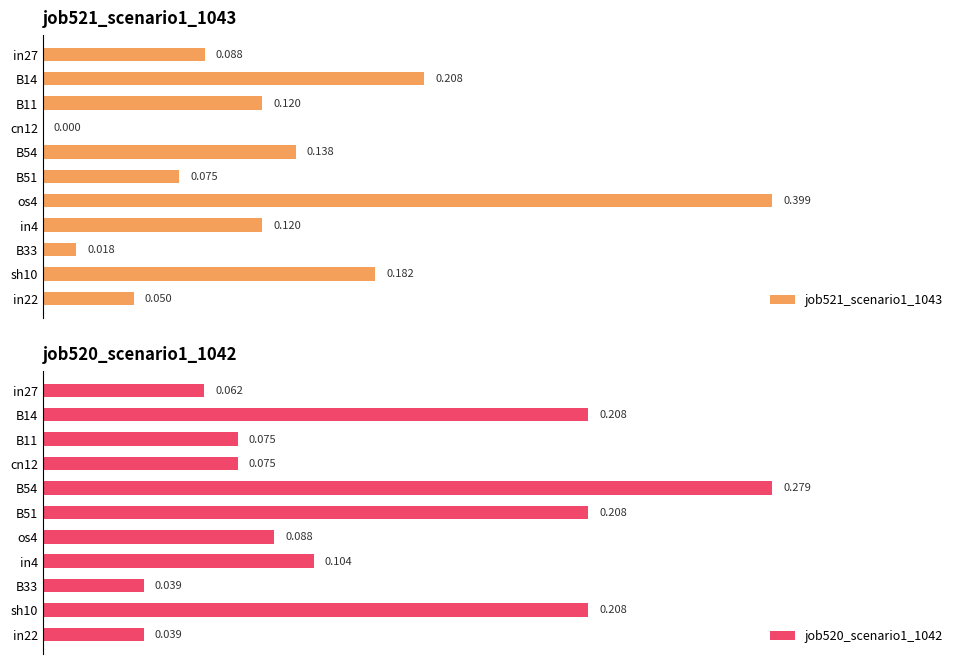

Is the value of job520_scenario1_1042 at cn12 greater than the value of job521_scenario1_1043 at B54?

No